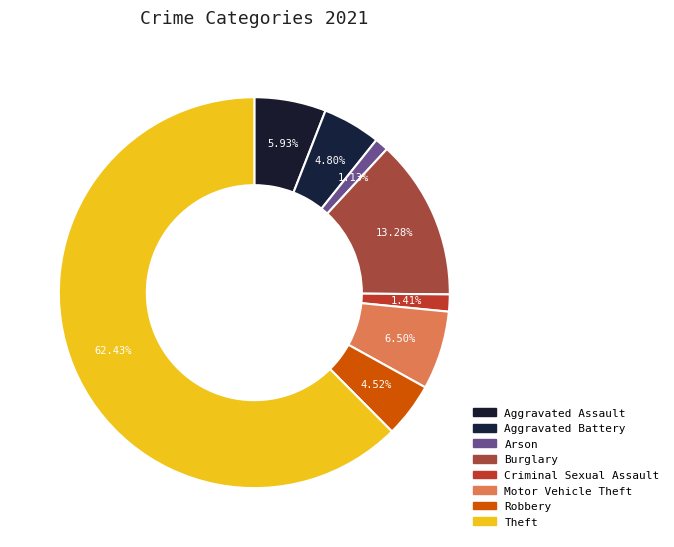

Count the number of slices in the pie.

8